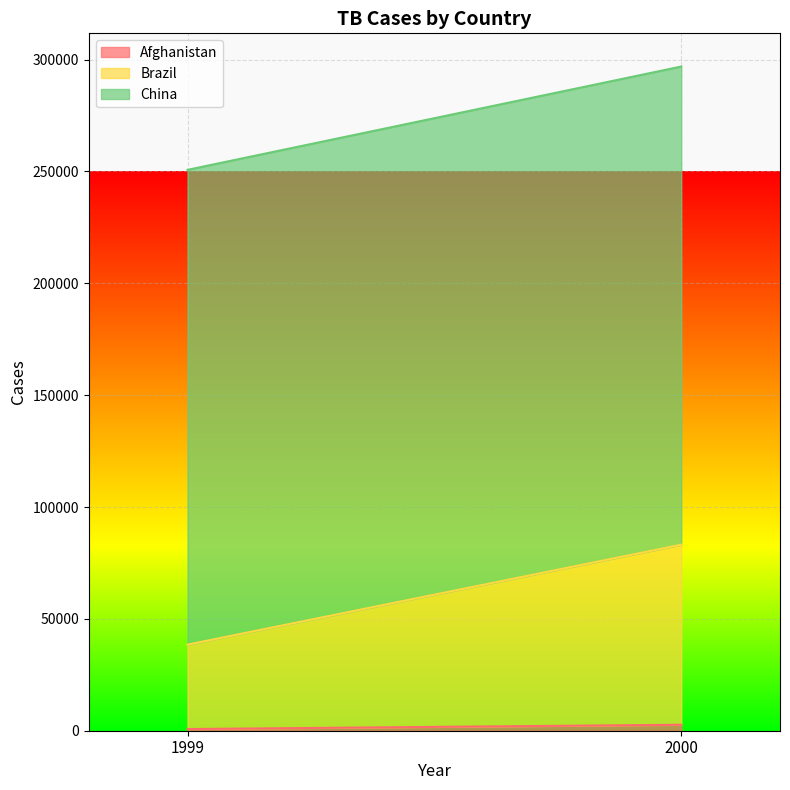

Where is China nearest to the value 213012?

1999